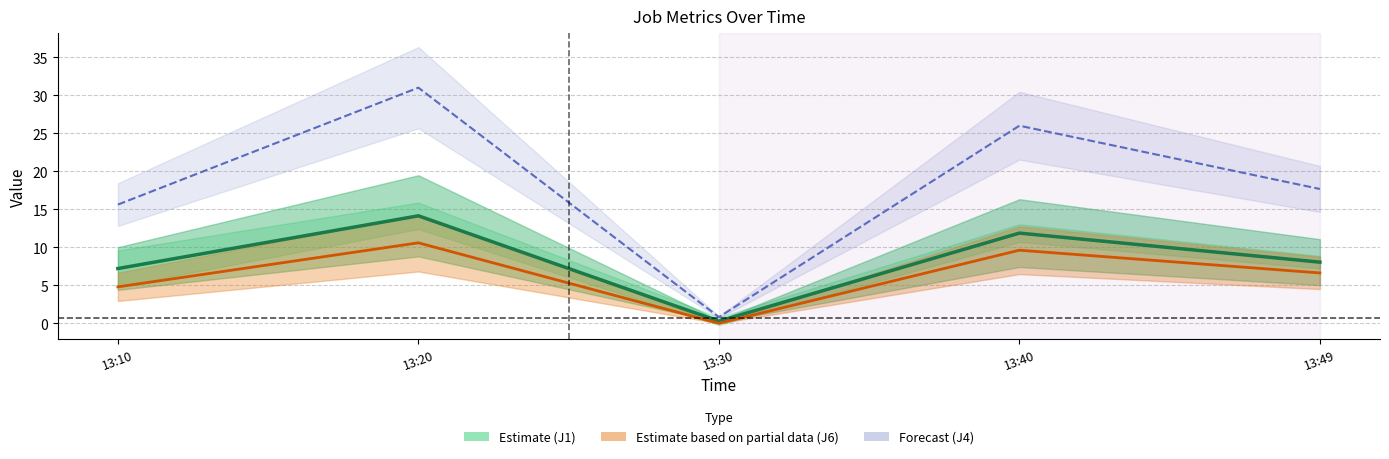

True or false: J4 (Forecast) has a value of 7.0 at 13:40.

False